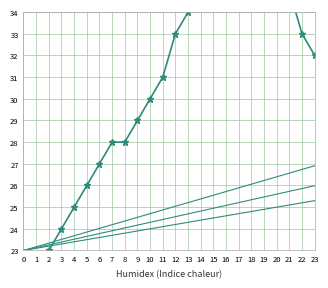

What is the difference between the maximum and minimum values?

18